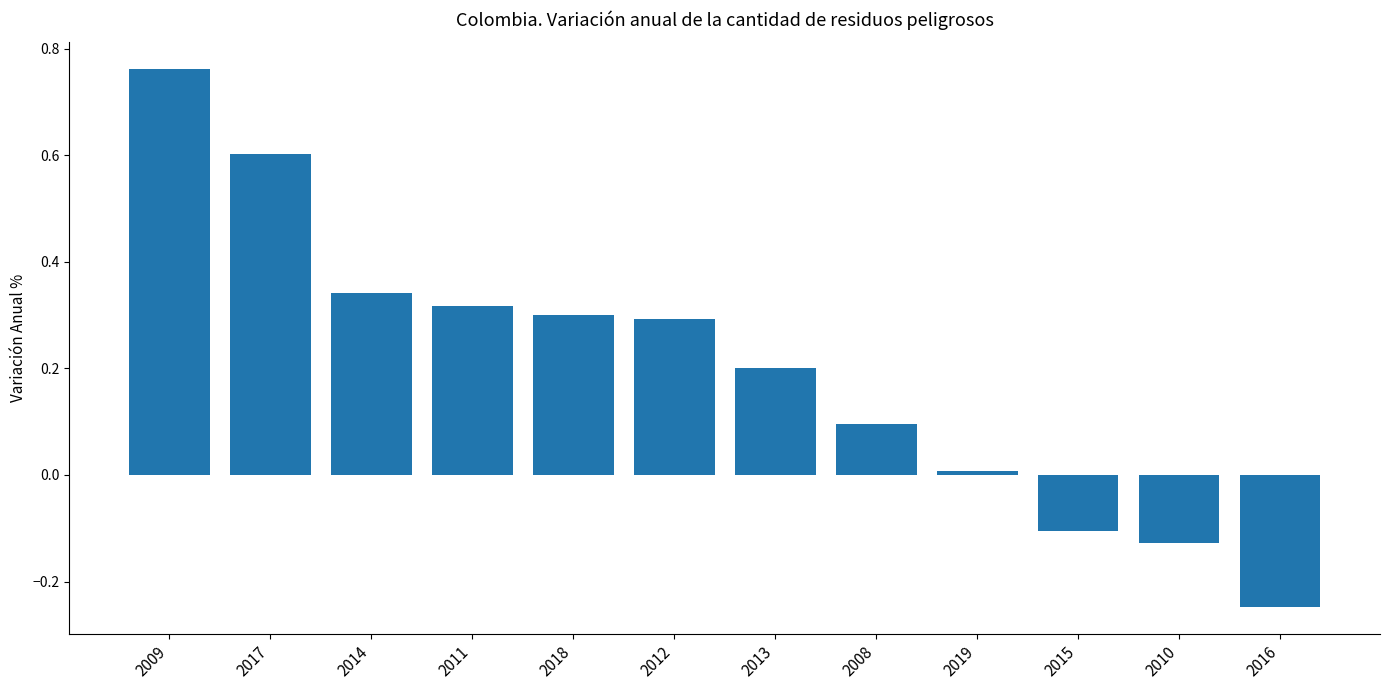

What is the sum of all values?

2.4